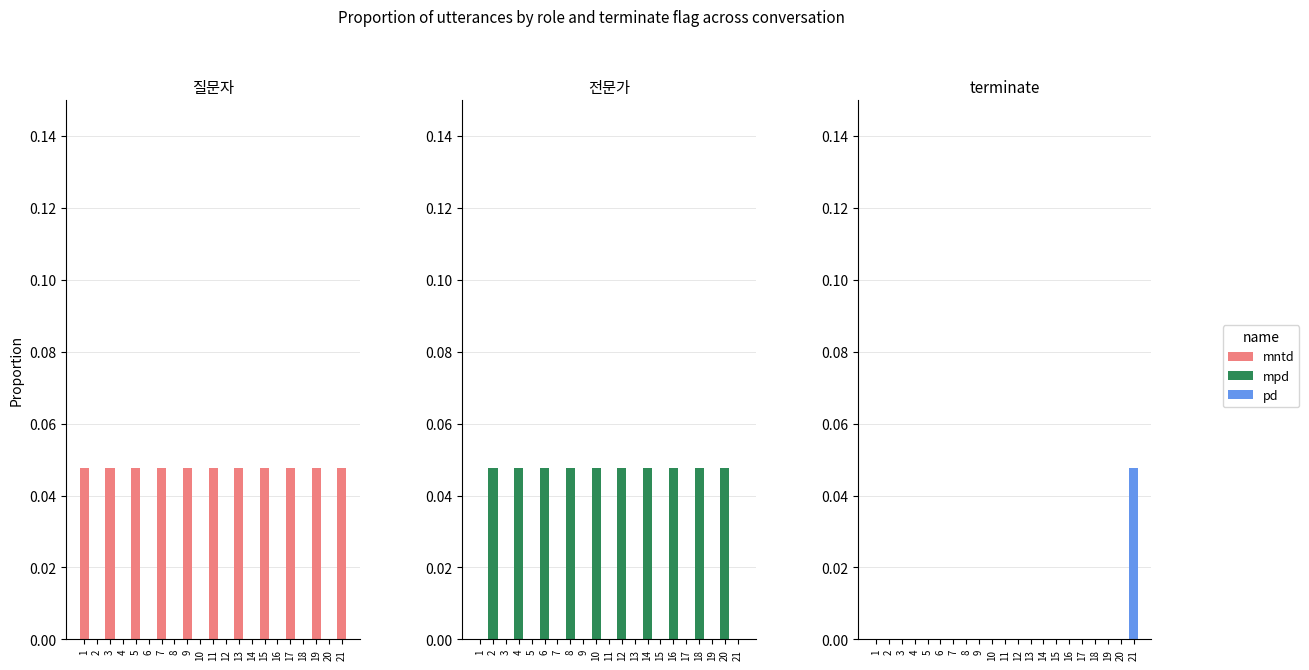

Which has a higher value, 13 or 10?

13